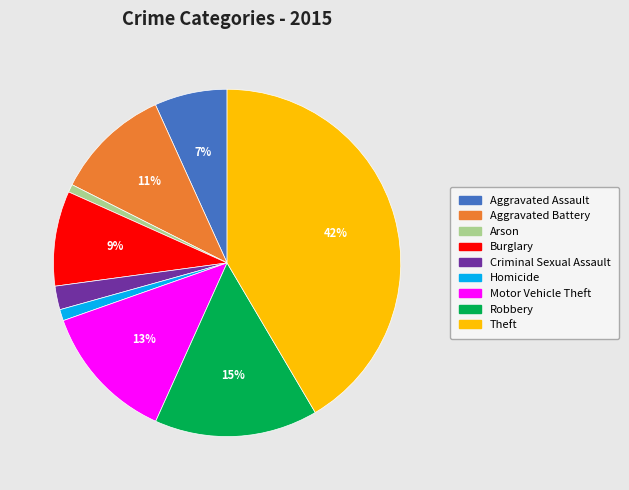

Count the number of slices in the pie.

9